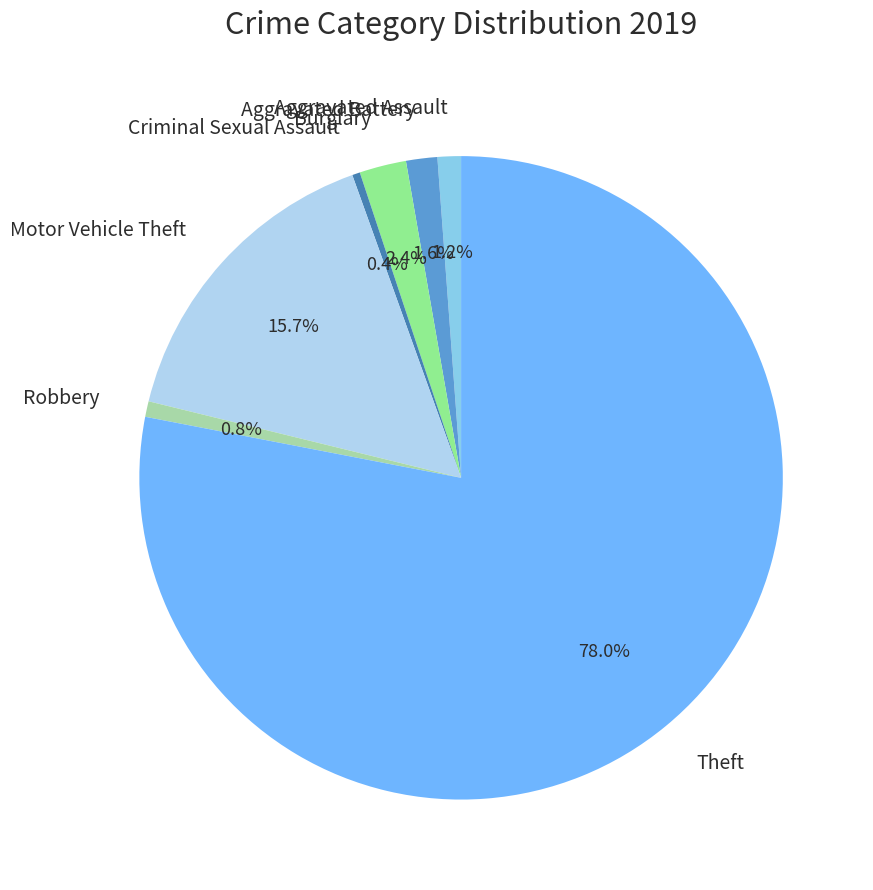

The Aggravated Assault slice represents 11% of the pie. True or false?

False